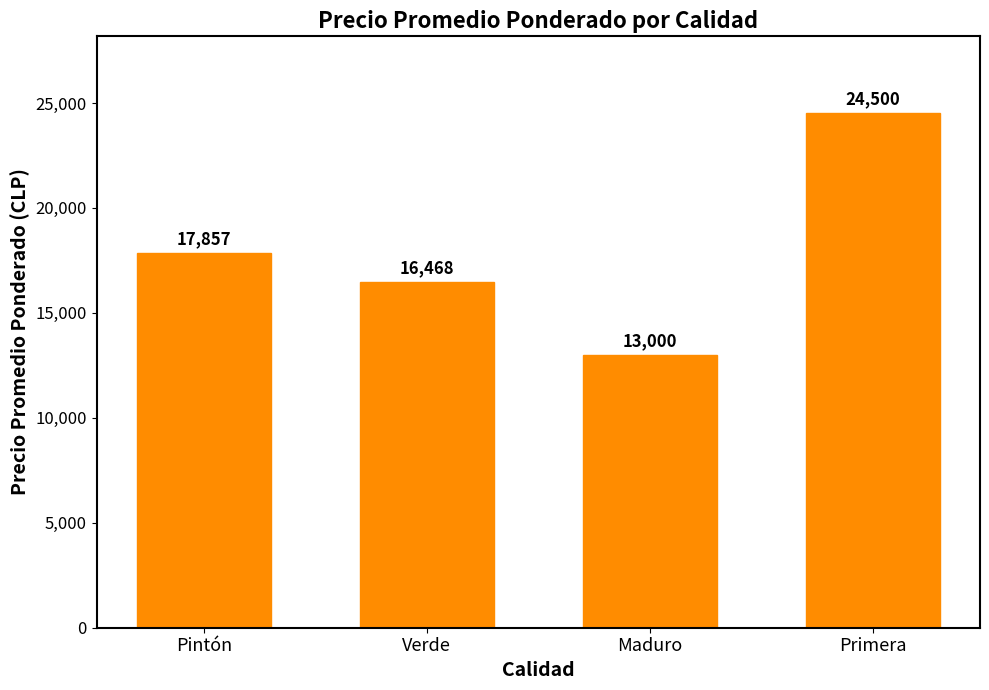

Rank the categories by value from lowest to highest.

Maduro, Verde, Pintón, Primera